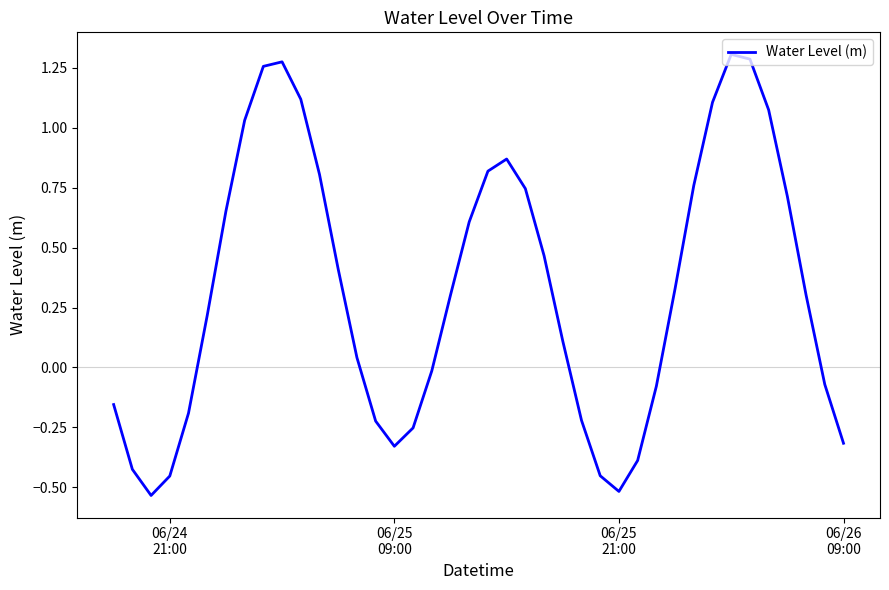

What is the difference between the maximum and minimum values?

1.8